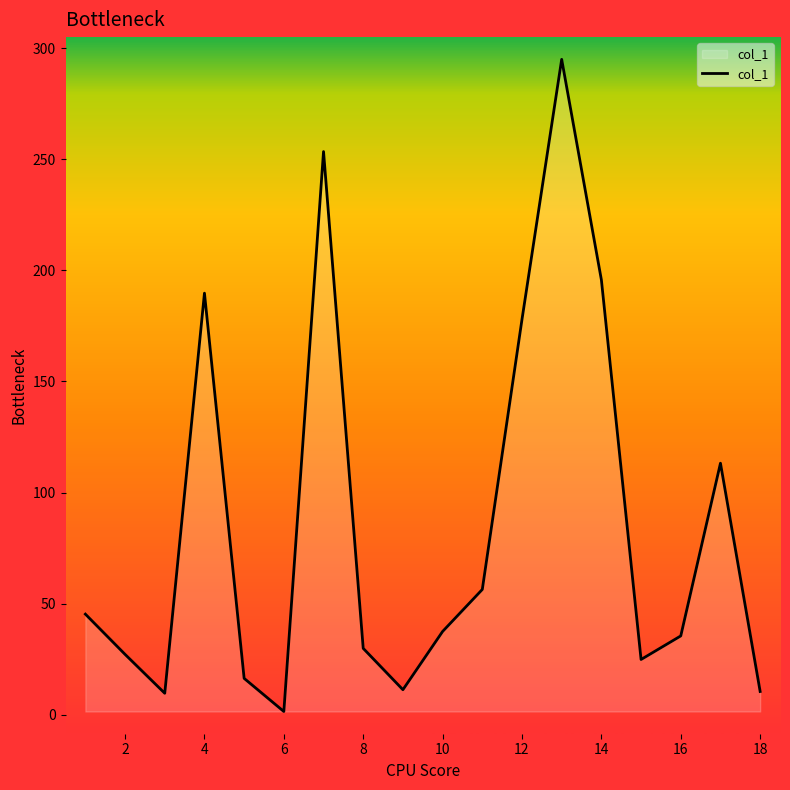

What is the greatest value displayed?

294.9